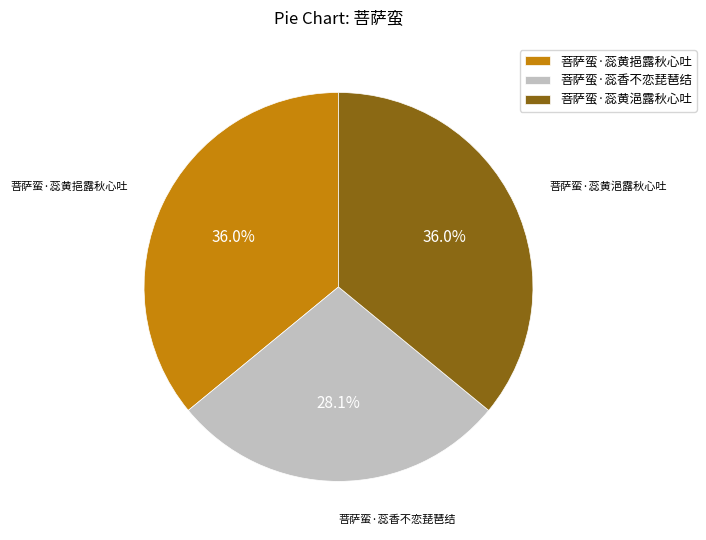

Does 菩萨蛮·蕊黄浥露秋心吐 represent more than half of the total?

No